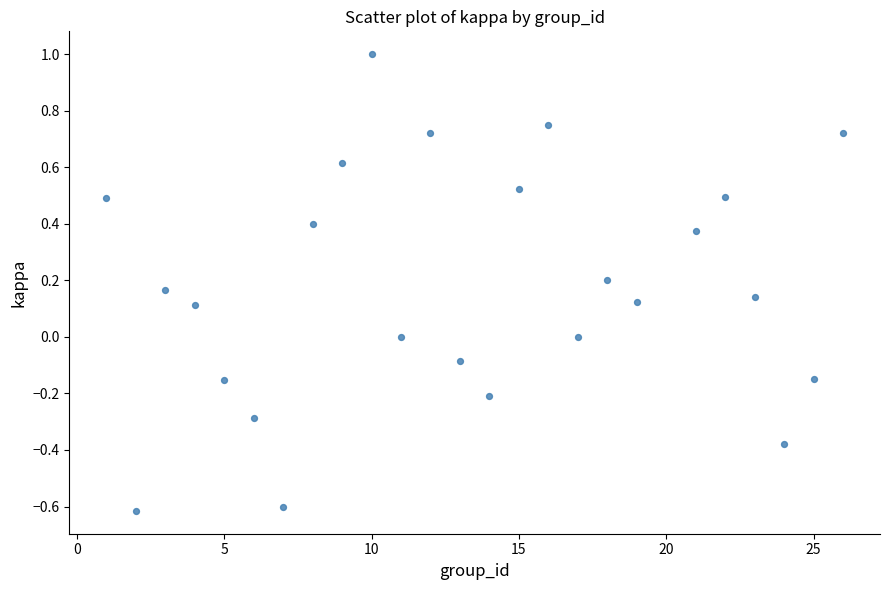

What is the range of Y values (max minus min)?

1.6